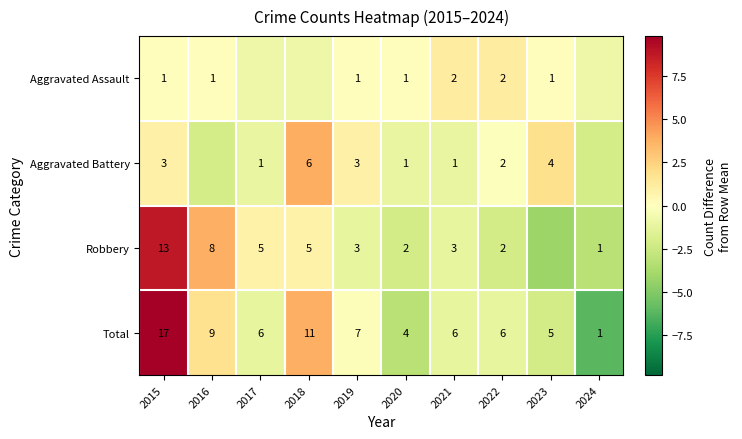

At 2015, list the series in order from largest to smallest.

Total, Robbery, Aggravated Battery, Aggravated Assault